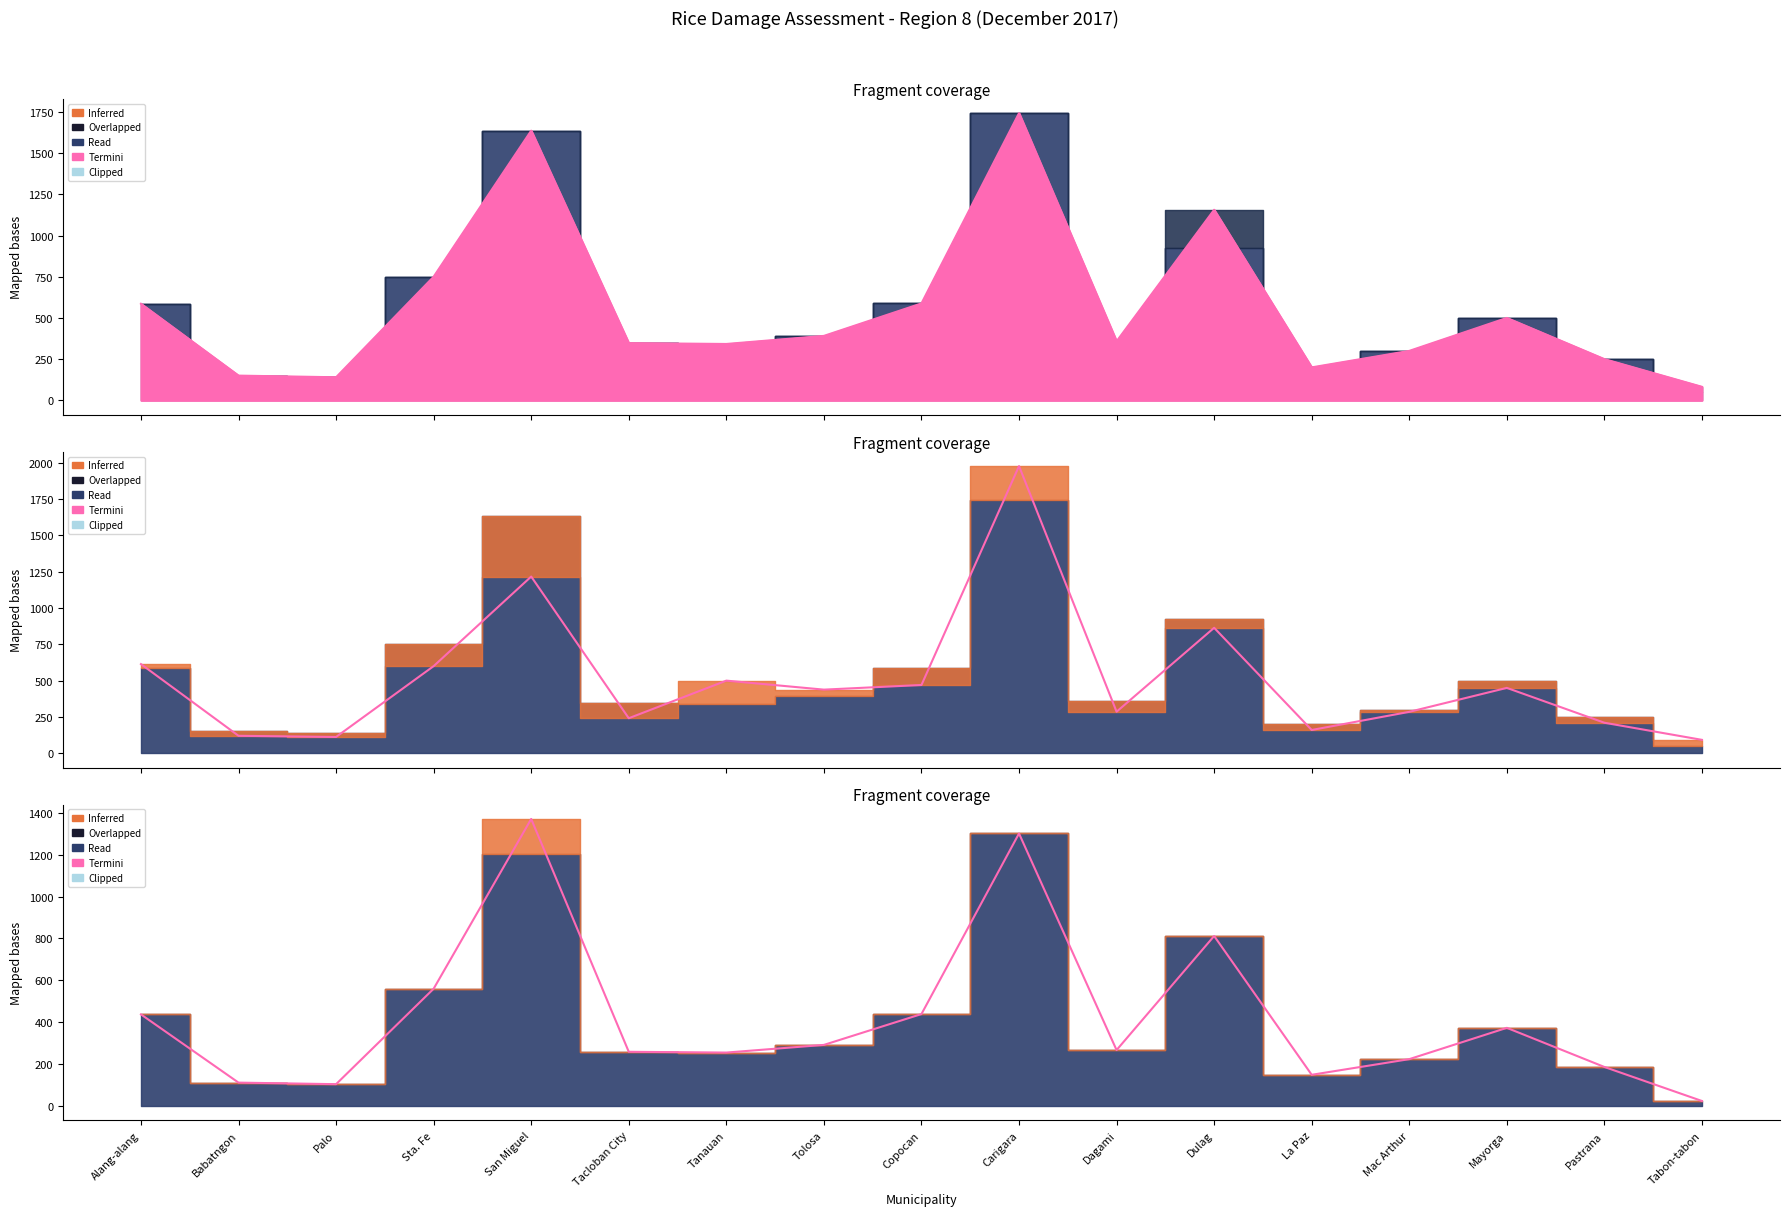

The value at La Paz is 207.2. True or false?

False